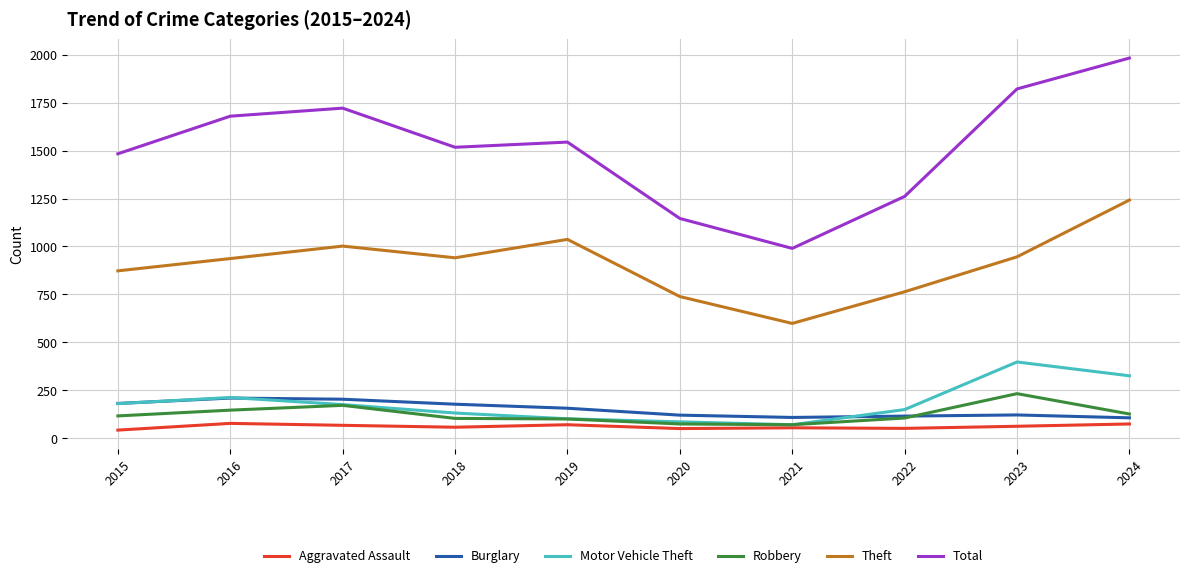

Is it true that Total equals 990 at 2021?

True